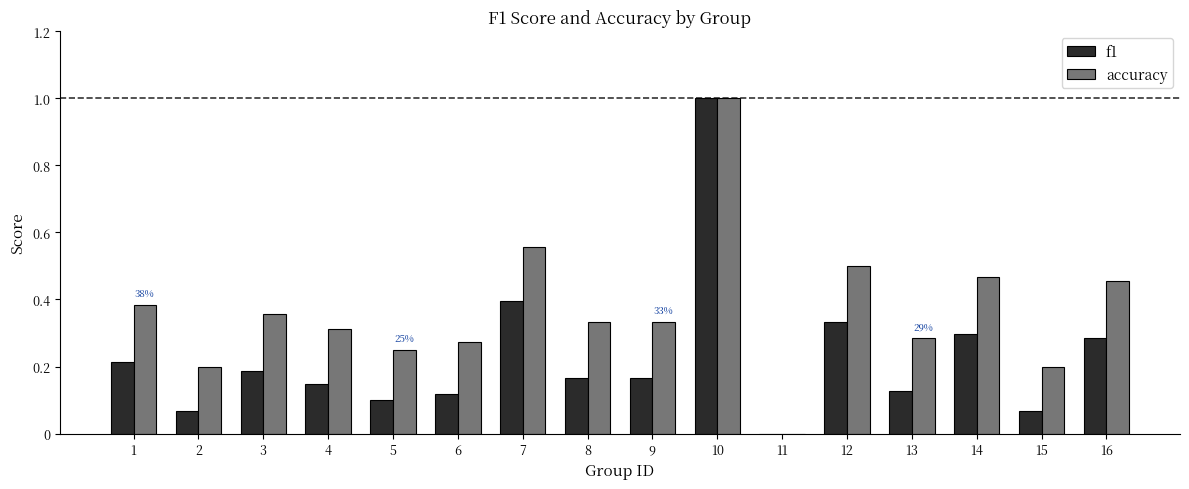

Is the value of accuracy at 5 greater than the value of f1 at 6?

Yes